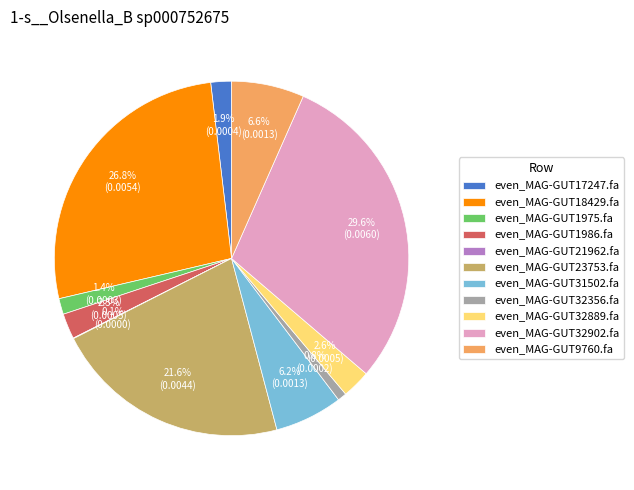

What percentage is the even_MAG-GUT9760.fa slice, to the nearest percent?

7%